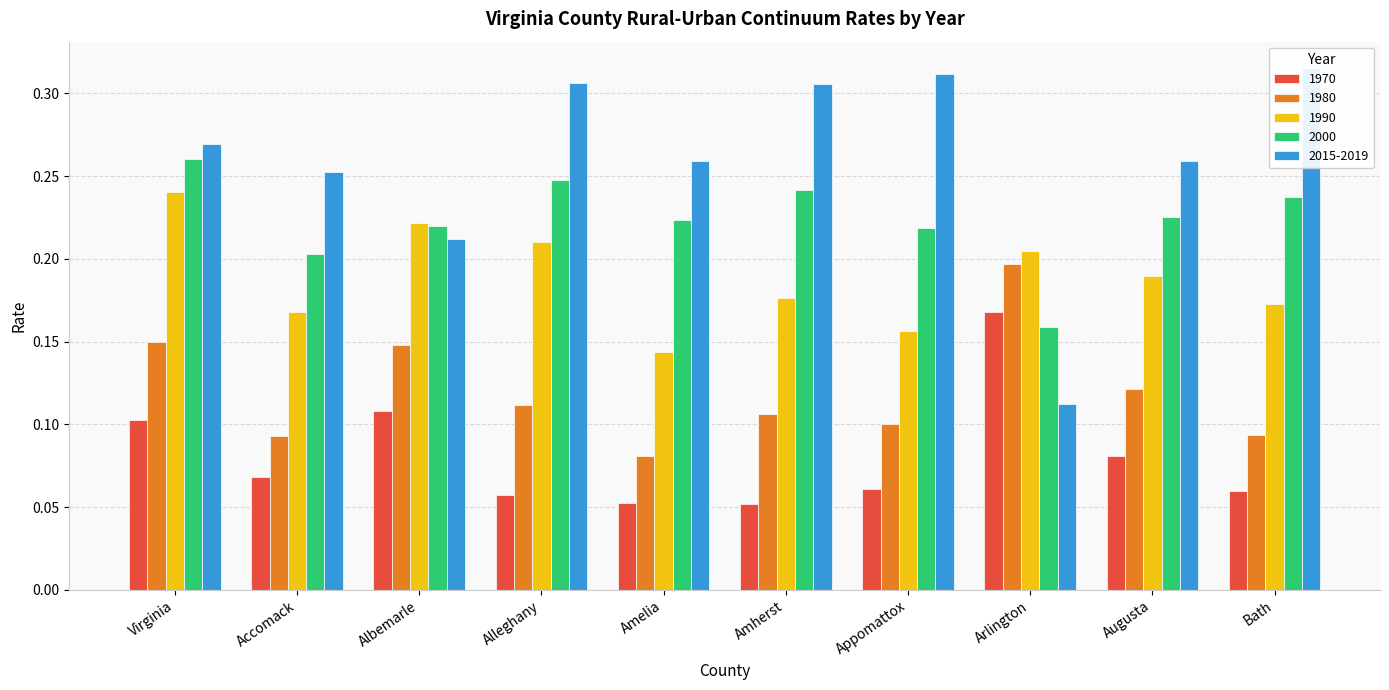

Which series changed the most between Accomack and Amherst?

2015-2019